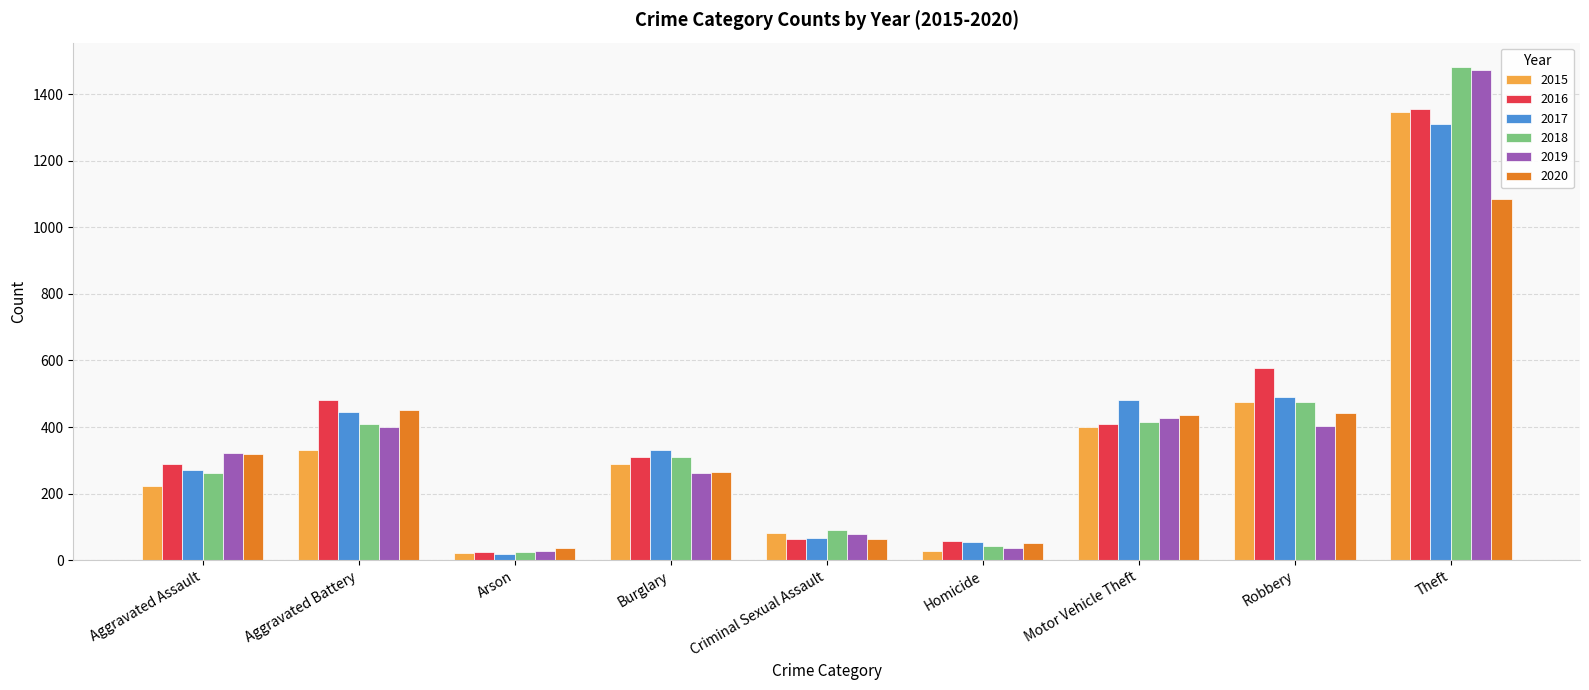

How many bars are there in total?

54